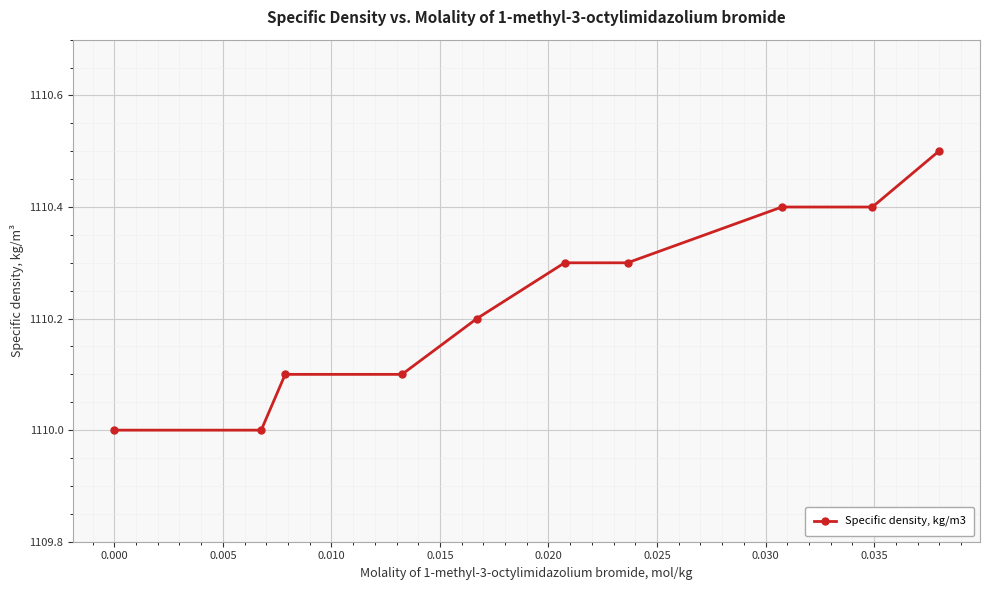

What is the minimum value shown in the chart?

1110.0